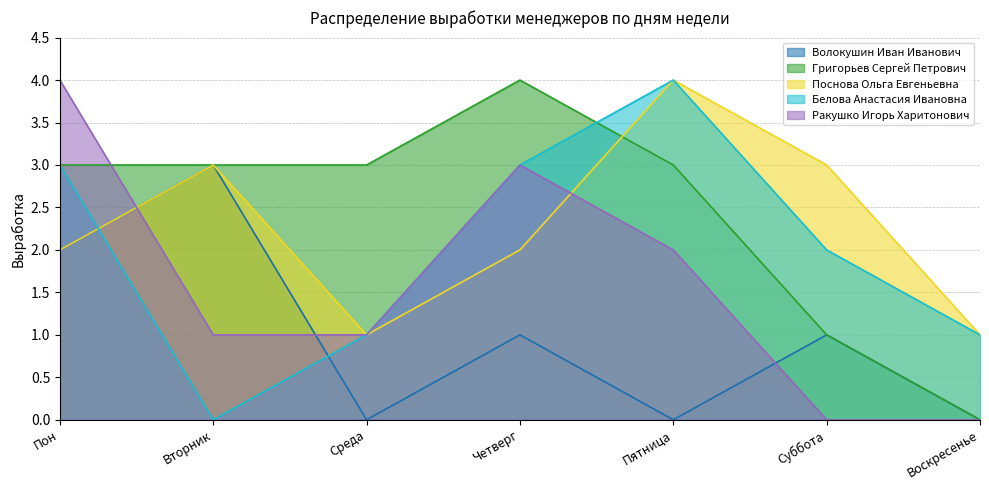

What is the difference between the maximum and minimum values in the Поснова Ольга Евгеньевна series?

3